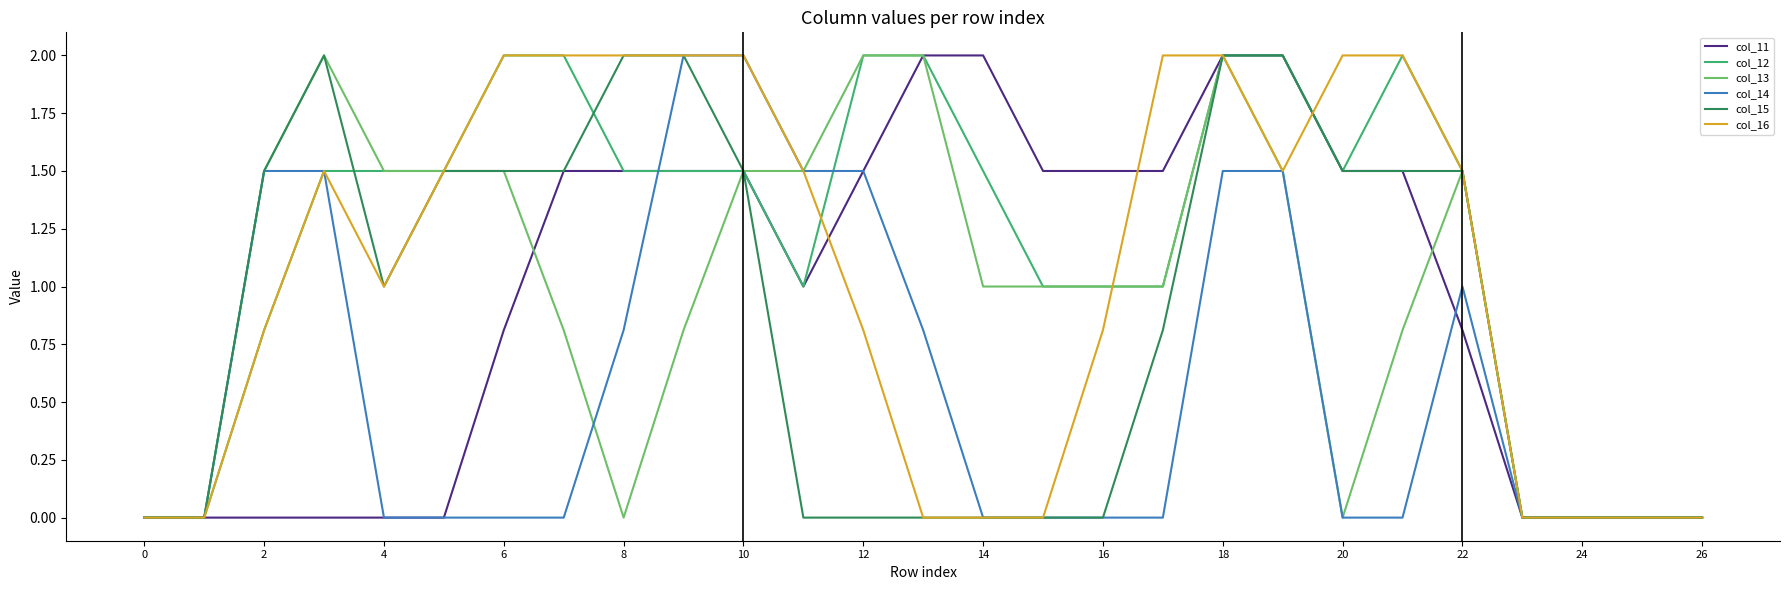

How many lines are shown in the chart?

6